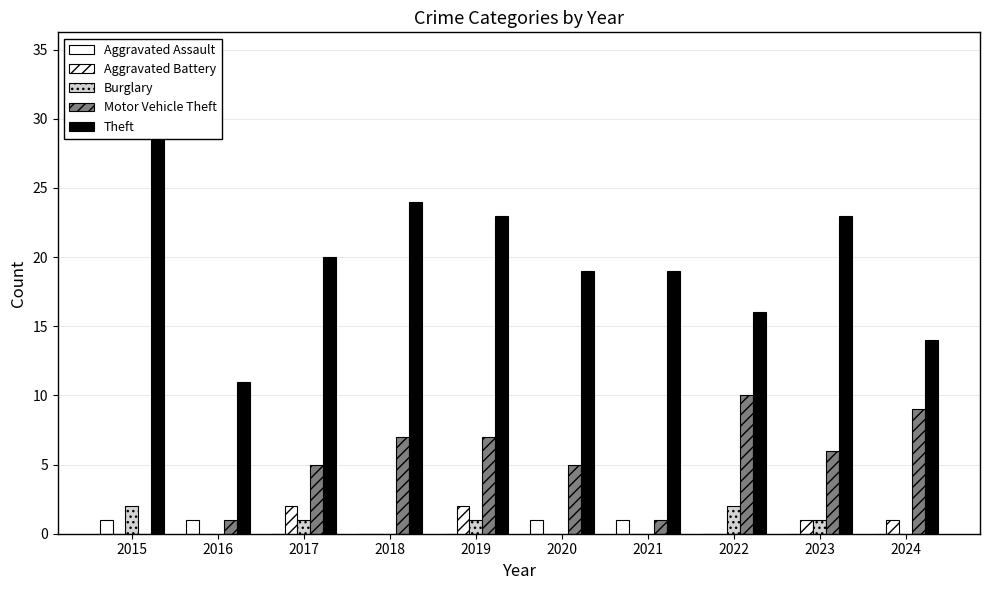

Which category has the highest value in the Motor Vehicle Theft series?

2022